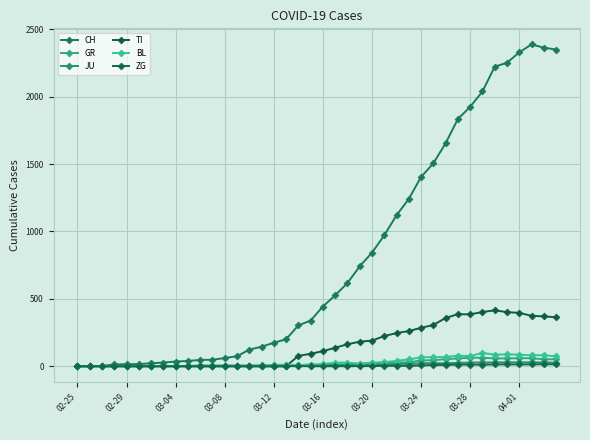

What is the sum of all ZG values?

156